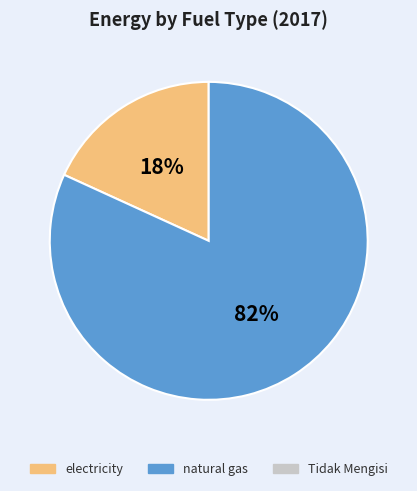

To the nearest percent, what is the average slice percentage?

50%